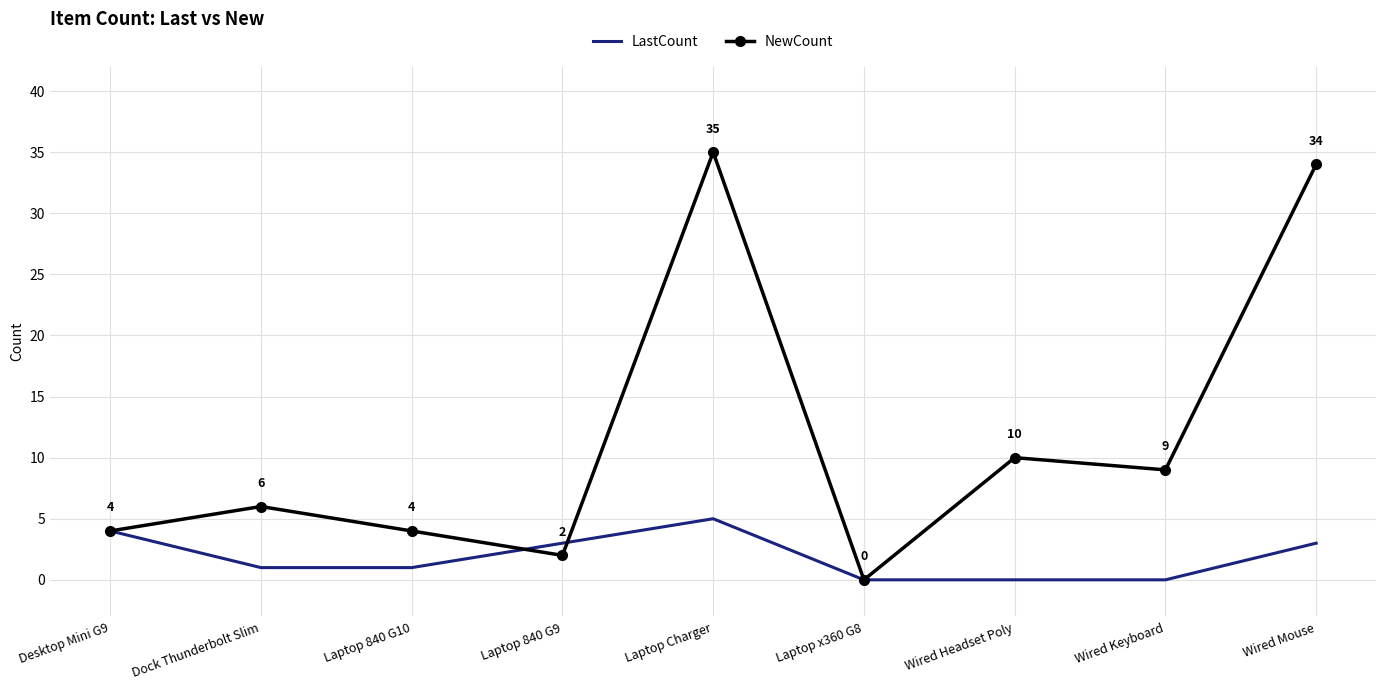

Between Dock Thunderbolt Slim and Laptop x360 G8, which series saw the biggest shift?

NewCount